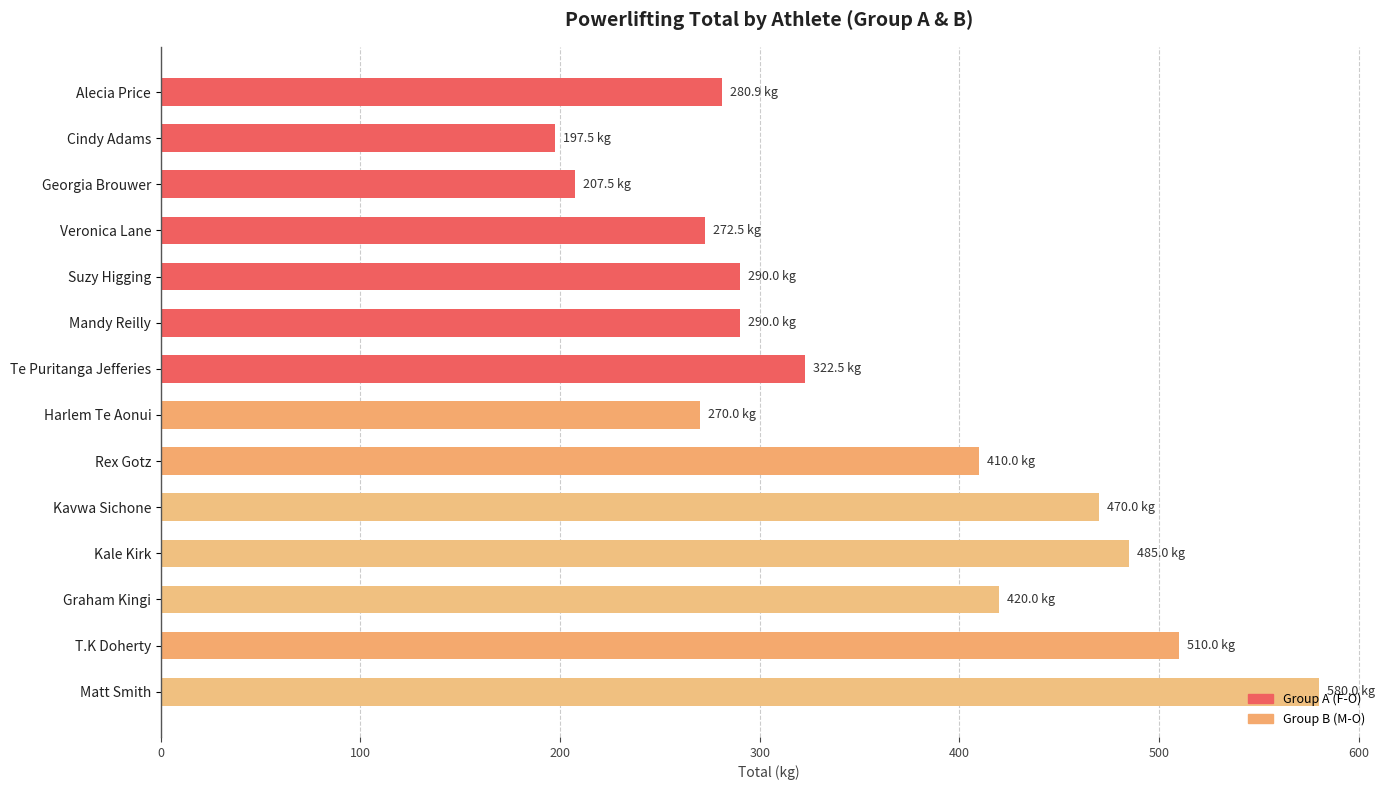

What value does the data have at Suzy Higging?

290.0